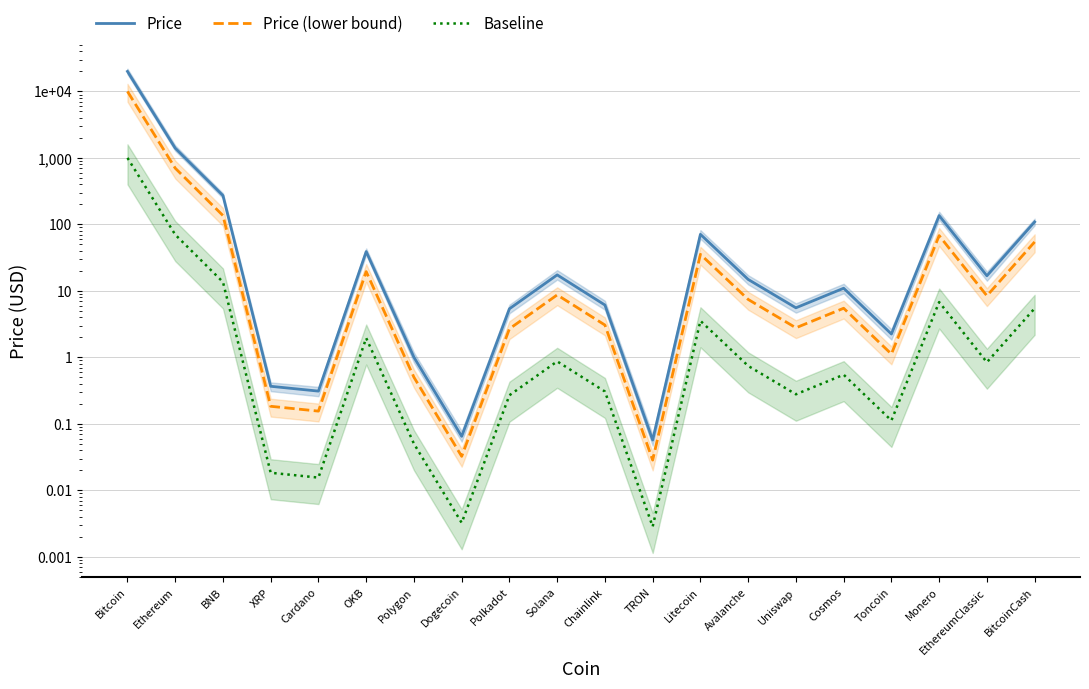

Count the number of data series in this chart.

3